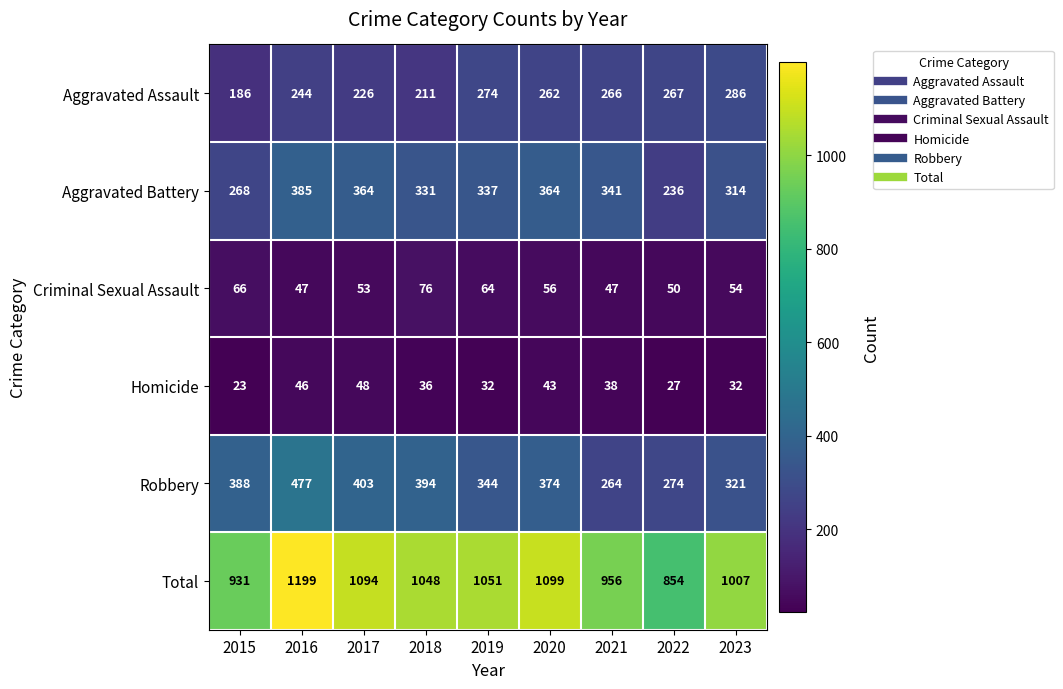

Which series has the widest spread of values?

Total